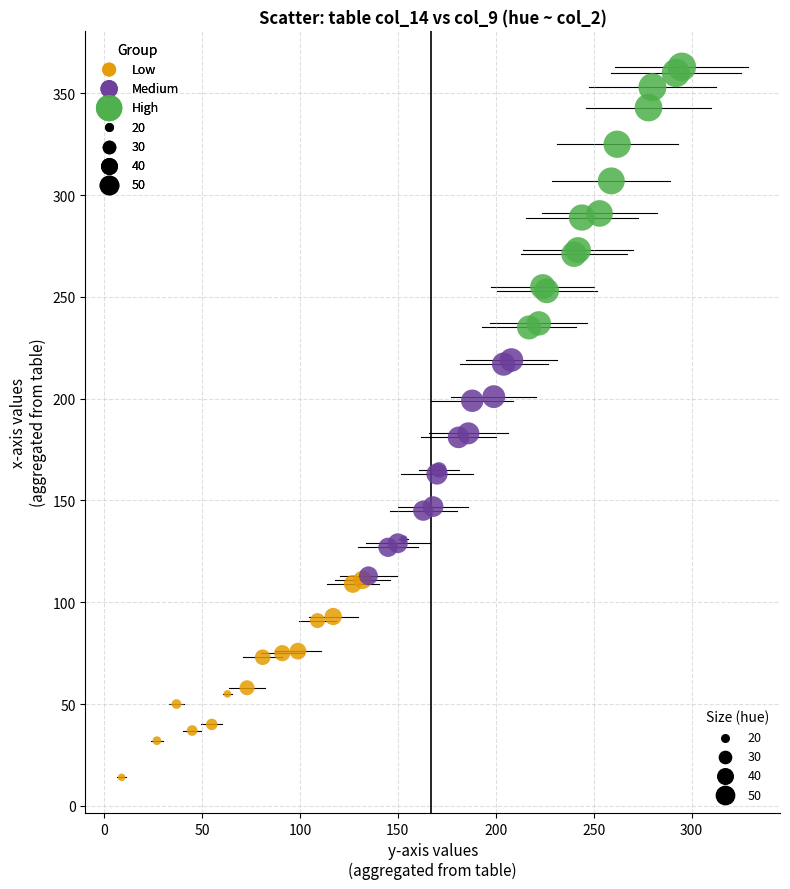

Which series has the widest spread of Y values?

High